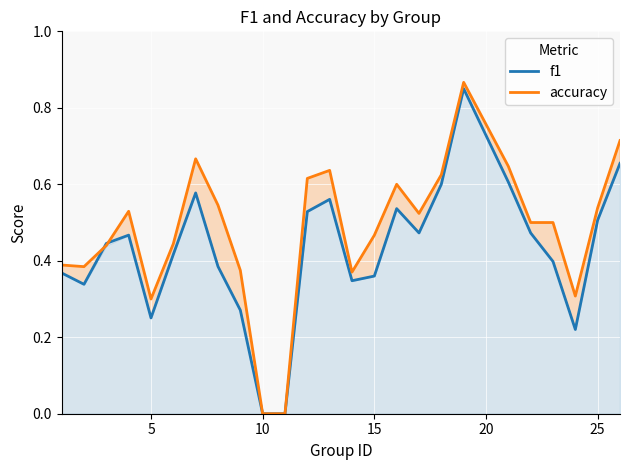

Count the f1 values in the range 0 to 1.

25